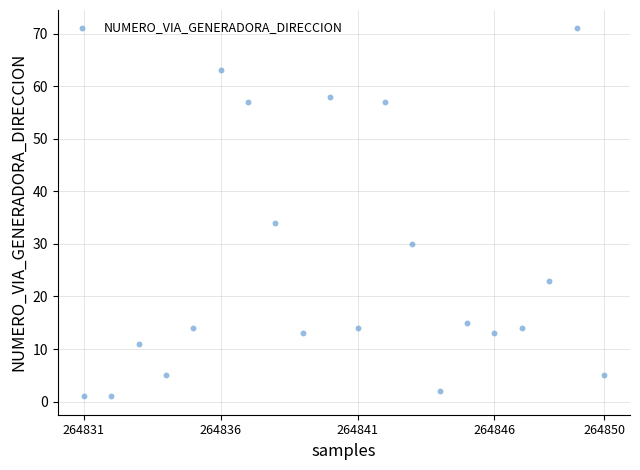

What is the range of Y values (max minus min)?

70